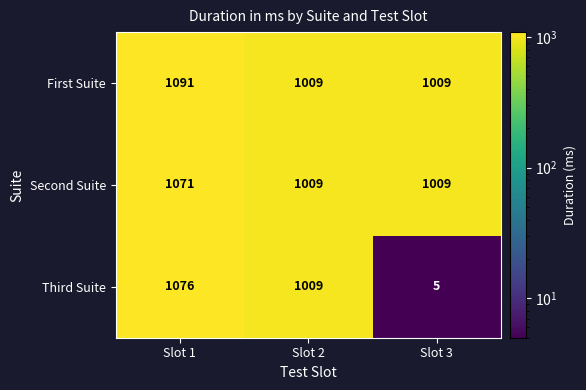

Where does the Third Suite series first go above 1009?

Slot 1